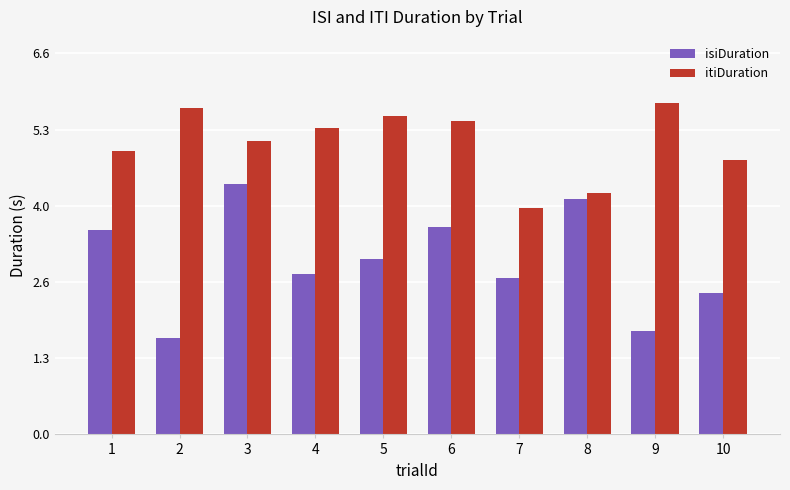

What is the minimum value shown in the chart?

1.7